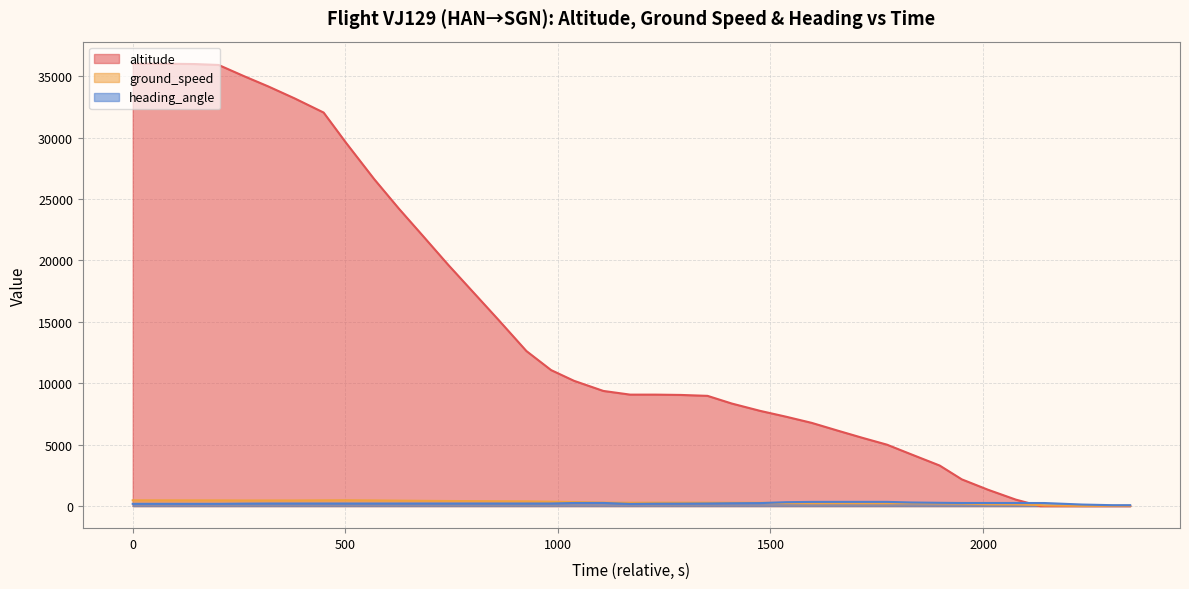

What is the greatest value displayed?

36025